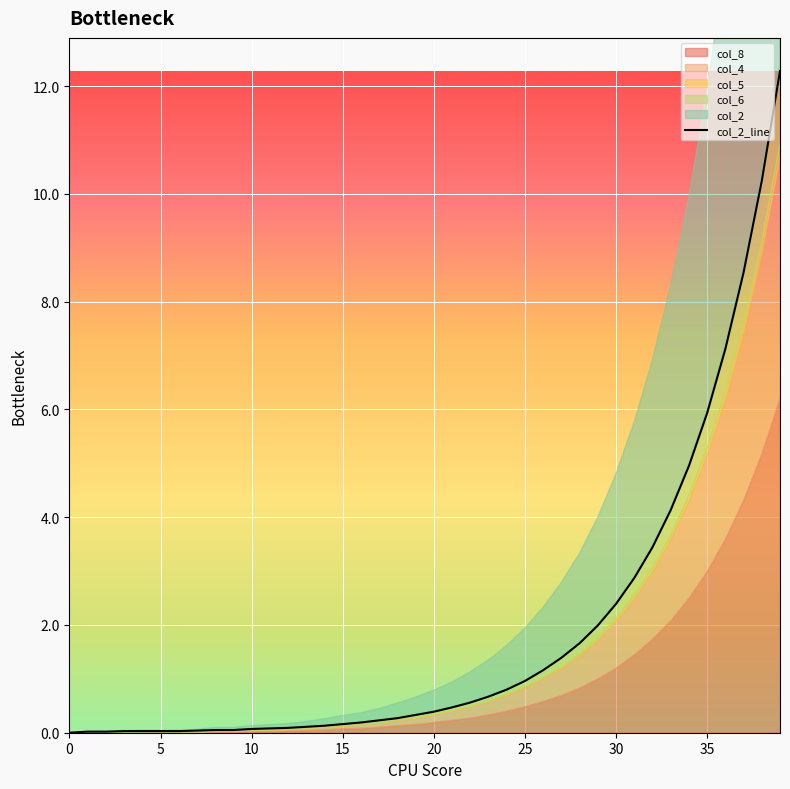

Is it true that the value at 33 is 2.9?

False